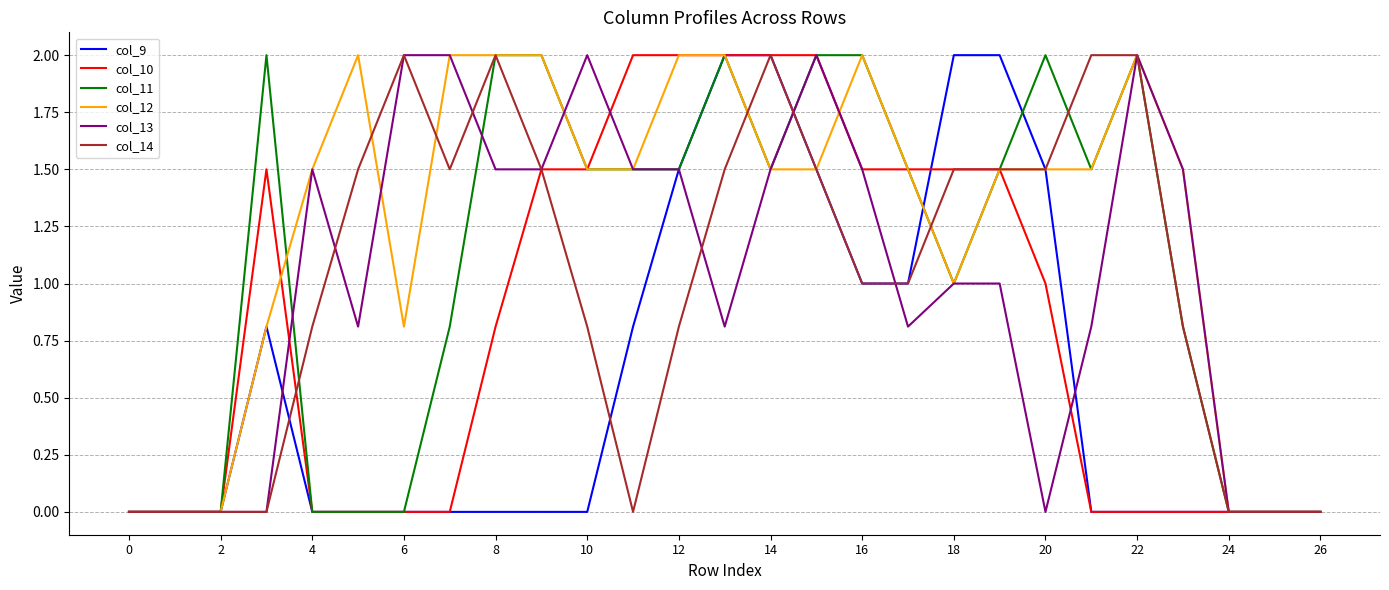

Which series has the largest total across all categories?

col_12